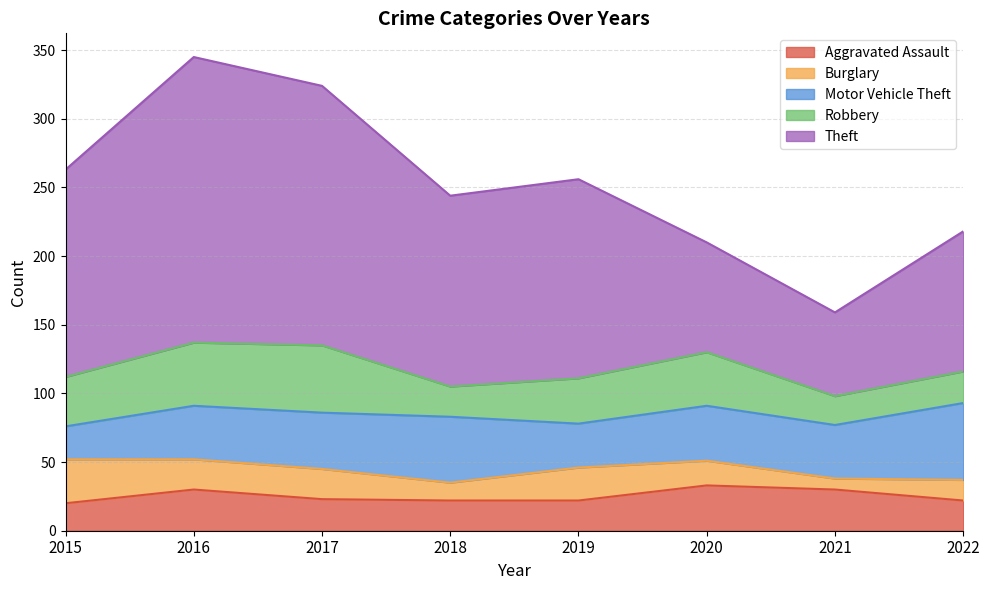

What is the minimum value for Burglary?

8